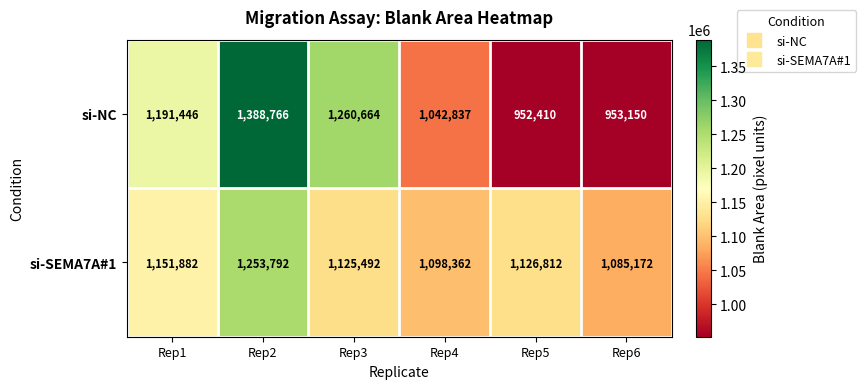

Where is si-SEMA7A#1 nearest to the value 1169482?

Rep1